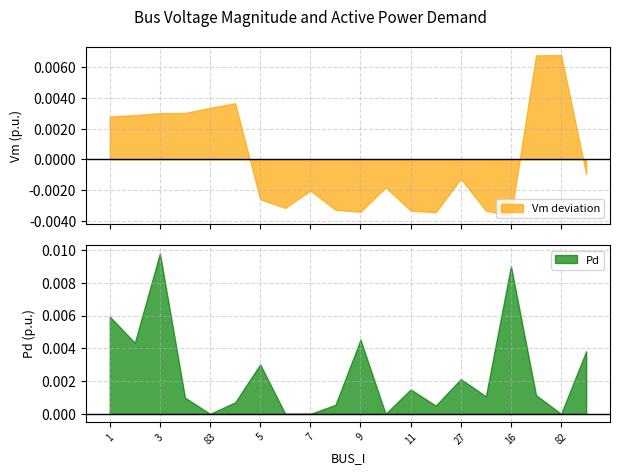

How many distinct data groups are displayed?

2